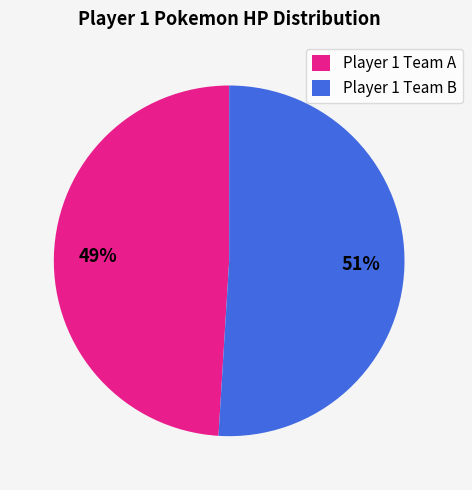

Is there any slice that represents more than half of the pie?

Yes